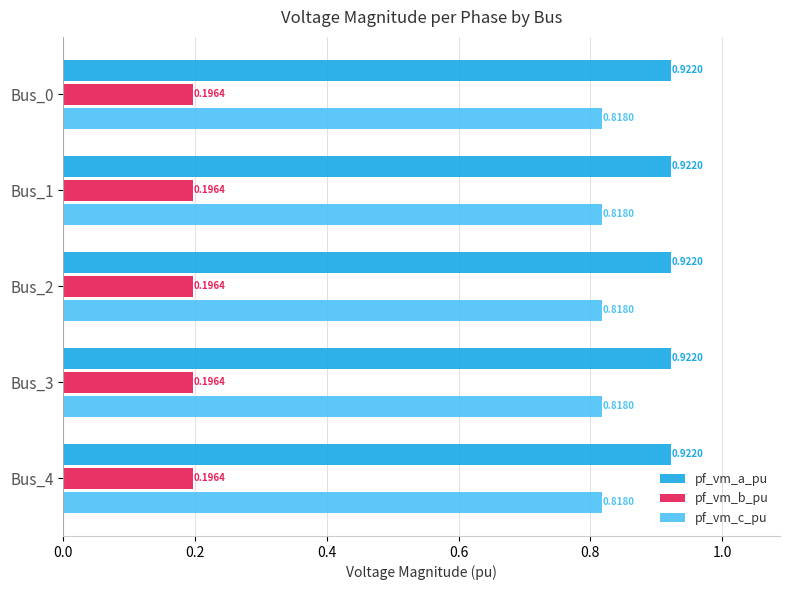

What is the sum of all pf_vm_a_pu values?

4.6